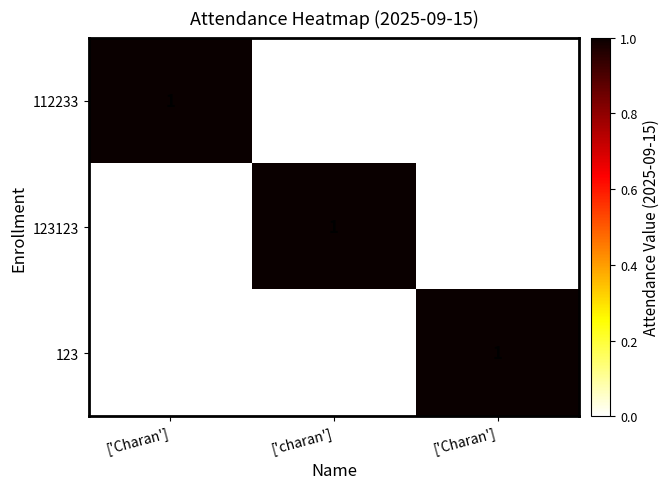

How many distinct data groups are displayed?

3